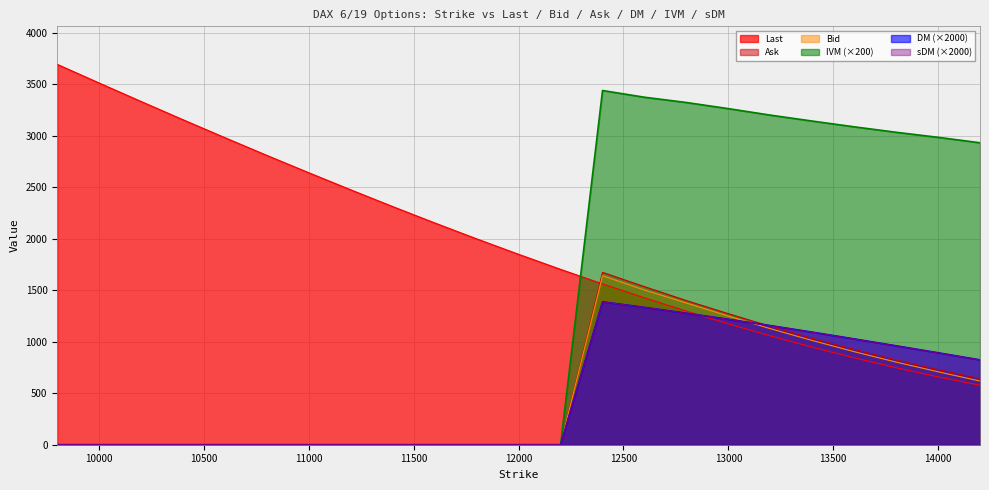

Reading left to right, what are all the values shown in this chart?

Last: 9800=3692.1	10000=3510.9	10200=3331.4	10400=3154.4	10600=2979.9	10800=2808.0	11000=2639.6	11200=2473.8	11400=2311.3	11600=2152.8	11800=1998.3	12000=1848.1	12200=1702.4	12400=1561.0	12600=1425.7	12800=1296.9	13000=1173.1	13200=1056.6	13400=947.3	13600=843.4	13800=747.5	14000=658.5	14200=577.1
Bid: 9800=0.0	10000=0.0	10200=0.0	10400=0.0	10600=0.0	10800=0.0	11000=0.0	11200=0.0	11400=0.0	11600=0.0	11800=0.0	12000=0.0	12200=0.0	12400=1640.2	12600=1501.4	12800=1375.3	13000=1248.2	13200=1126.8	13400=1011.8	13600=903.4	13800=802.1	14000=708.0	14200=618.2
Ask: 9800=0.0	10000=0.0	10200=0.0	10400=0.0	10600=0.0	10800=0.0	11000=0.0	11200=0.0	11400=0.0	11600=0.0	11800=0.0	12000=0.0	12200=0.0	12400=1673.2	12600=1534.3	12800=1399.0	13000=1272.0	13200=1149.2	13400=1032.6	13600=924.8	13800=823.1	14000=728.6	14200=642.0
DM: 9800=0.0	10000=0.0	10200=0.0	10400=0.0	10600=0.0	10800=0.0	11000=0.0	11200=0.0	11400=0.0	11600=0.0	11800=0.0	12000=0.0	12200=0.0	12400=1386.8	12600=1333.5	12800=1276.5	13000=1217.6	13200=1156.5	13400=1092.7	13600=1027.2	13800=960.2	14000=892.5	14200=823.4
IVM: 9800=0.0	10000=0.0	10200=0.0	10400=0.0	10600=0.0	10800=0.0	11000=0.0	11200=0.0	11400=0.0	11600=0.0	11800=0.0	12000=0.0	12200=0.0	12400=3438.4	12600=3373.1	12800=3322.0	13000=3262.4	13200=3199.5	13400=3141.8	13600=3085.9	13800=3032.9	14000=2984.0	14200=2931.1
sDM: 9800=0.0	10000=0.0	10200=0.0	10400=0.0	10600=0.0	10800=0.0	11000=0.0	11200=0.0	11400=0.0	11600=0.0	11800=0.0	12000=0.0	12200=0.0	12400=1386.8	12600=1333.5	12800=1276.5	13000=1217.6	13200=1155.9	13400=1091.9	13600=1026.5	13800=959.6	14000=891.8	14200=823.4